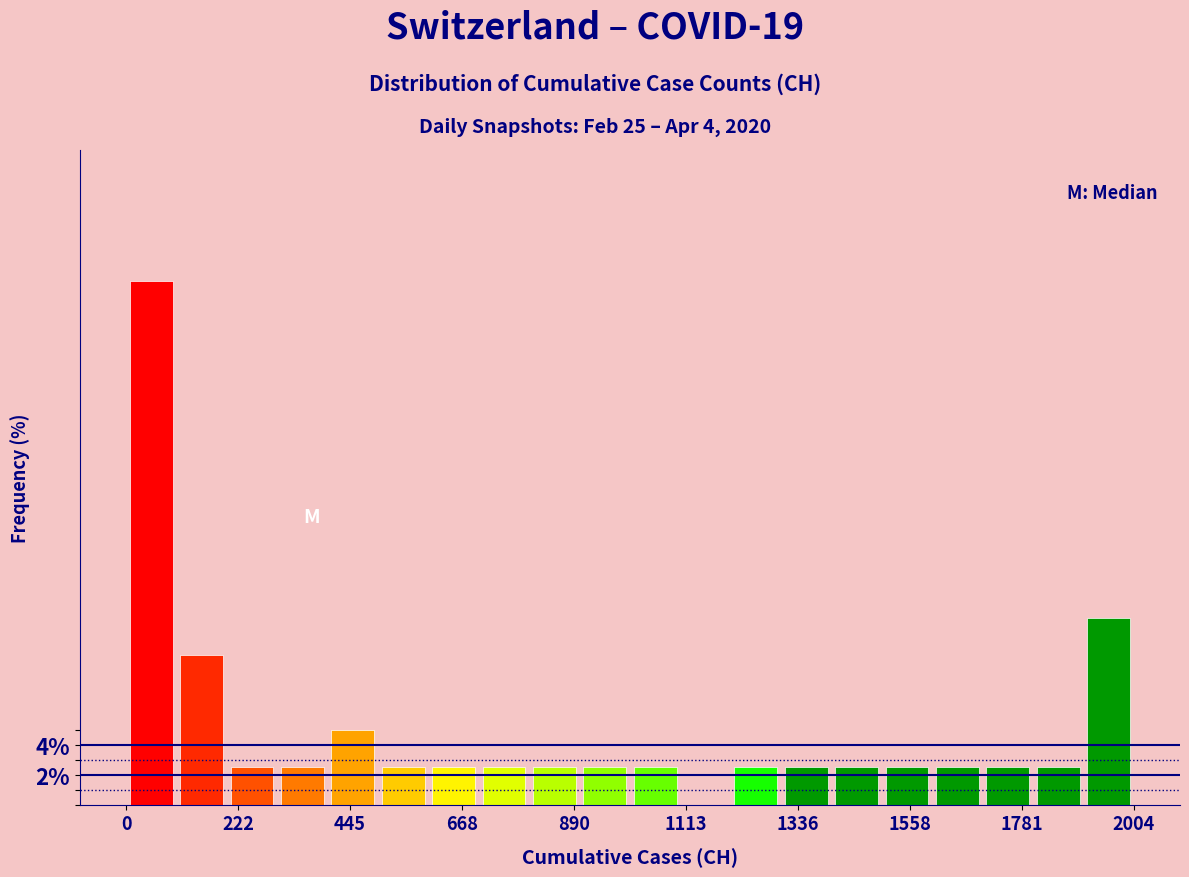

Read against the x-axis, roughly where is the centre of the tallest bar?

50